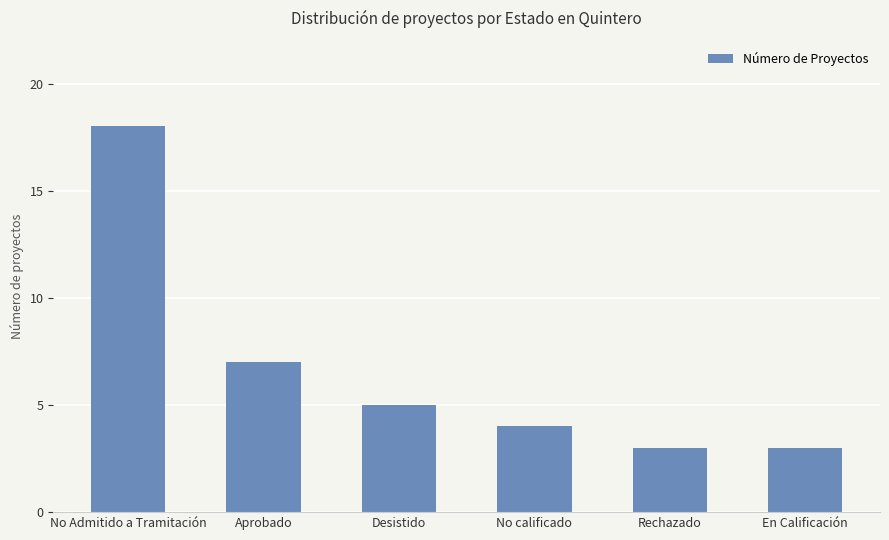

How many categories are shown in the chart?

6